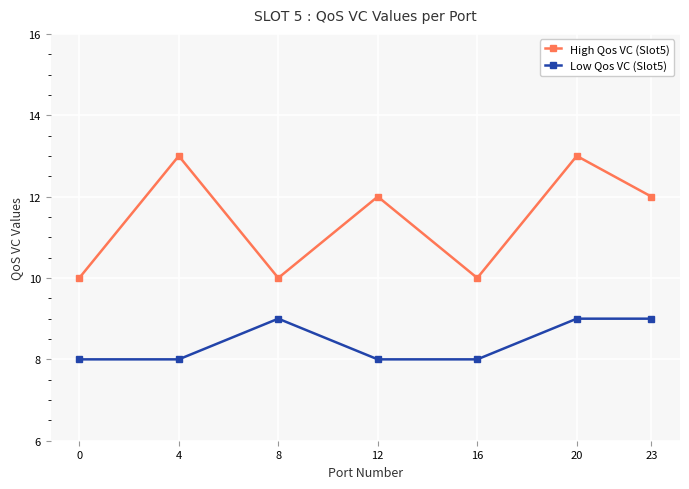

At which category does High Qos VC (Slot5) reach its first local valley?

8